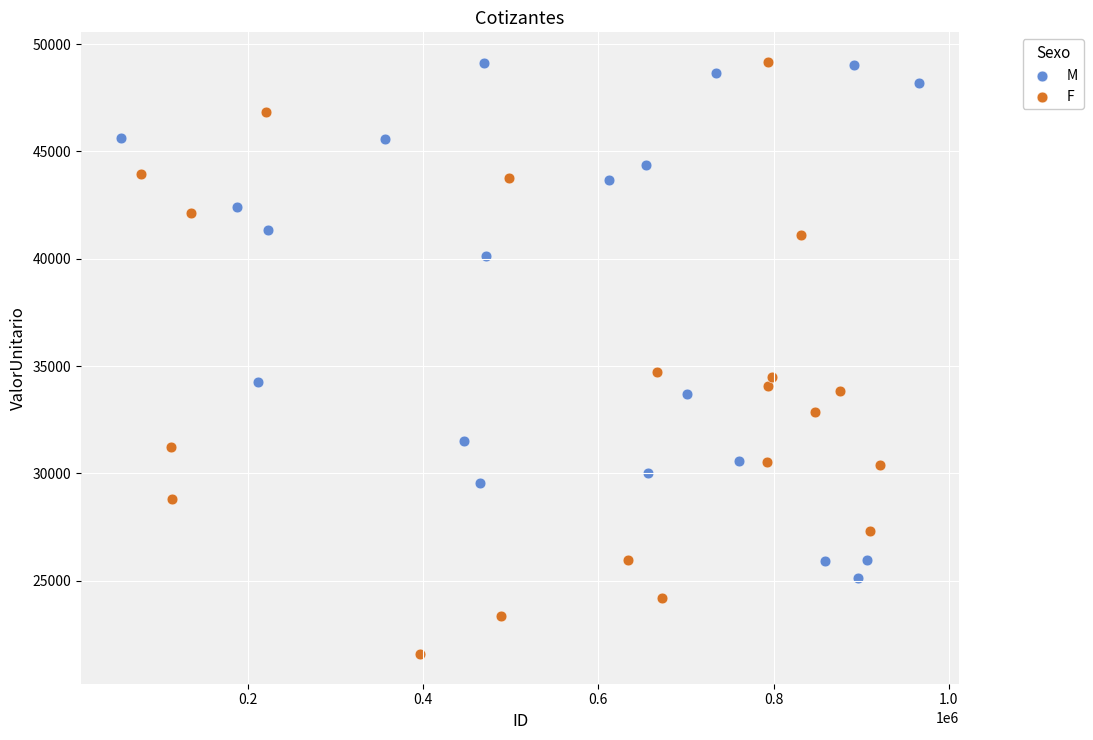

Which series has the widest spread of Y values?

F